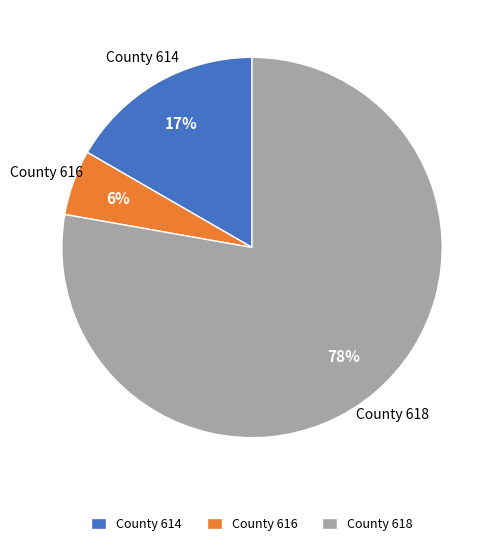

How many slices are in this pie chart?

3